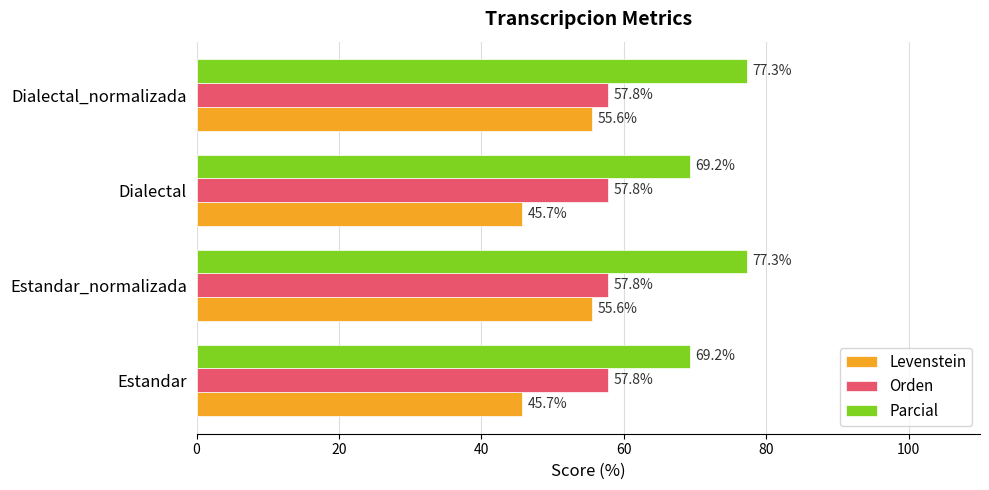

Is it true that Parcial equals 46.2 at Dialectal?

False